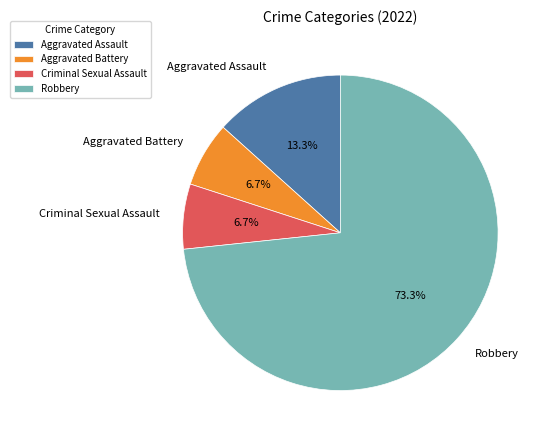

To the nearest percent, what is the average slice percentage?

25%